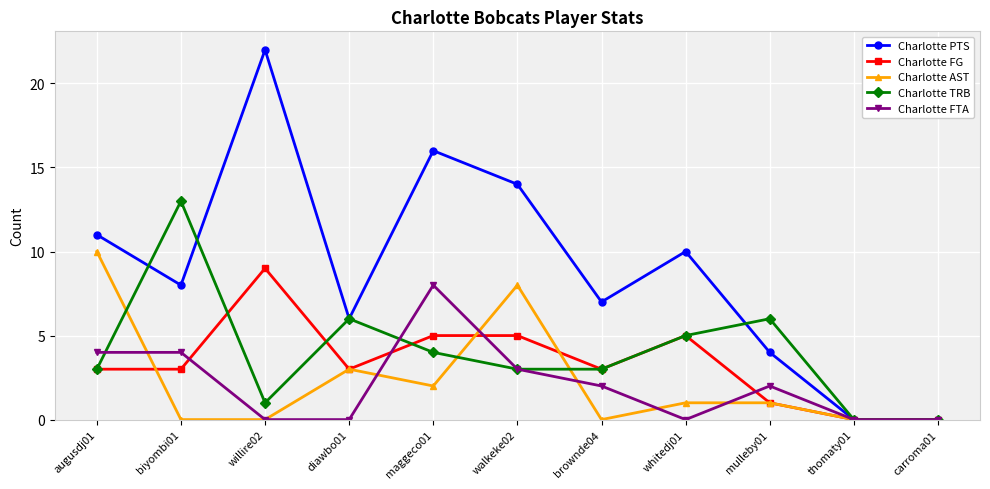

Is it true that Charlotte FTA equals 1 at brownde04?

False